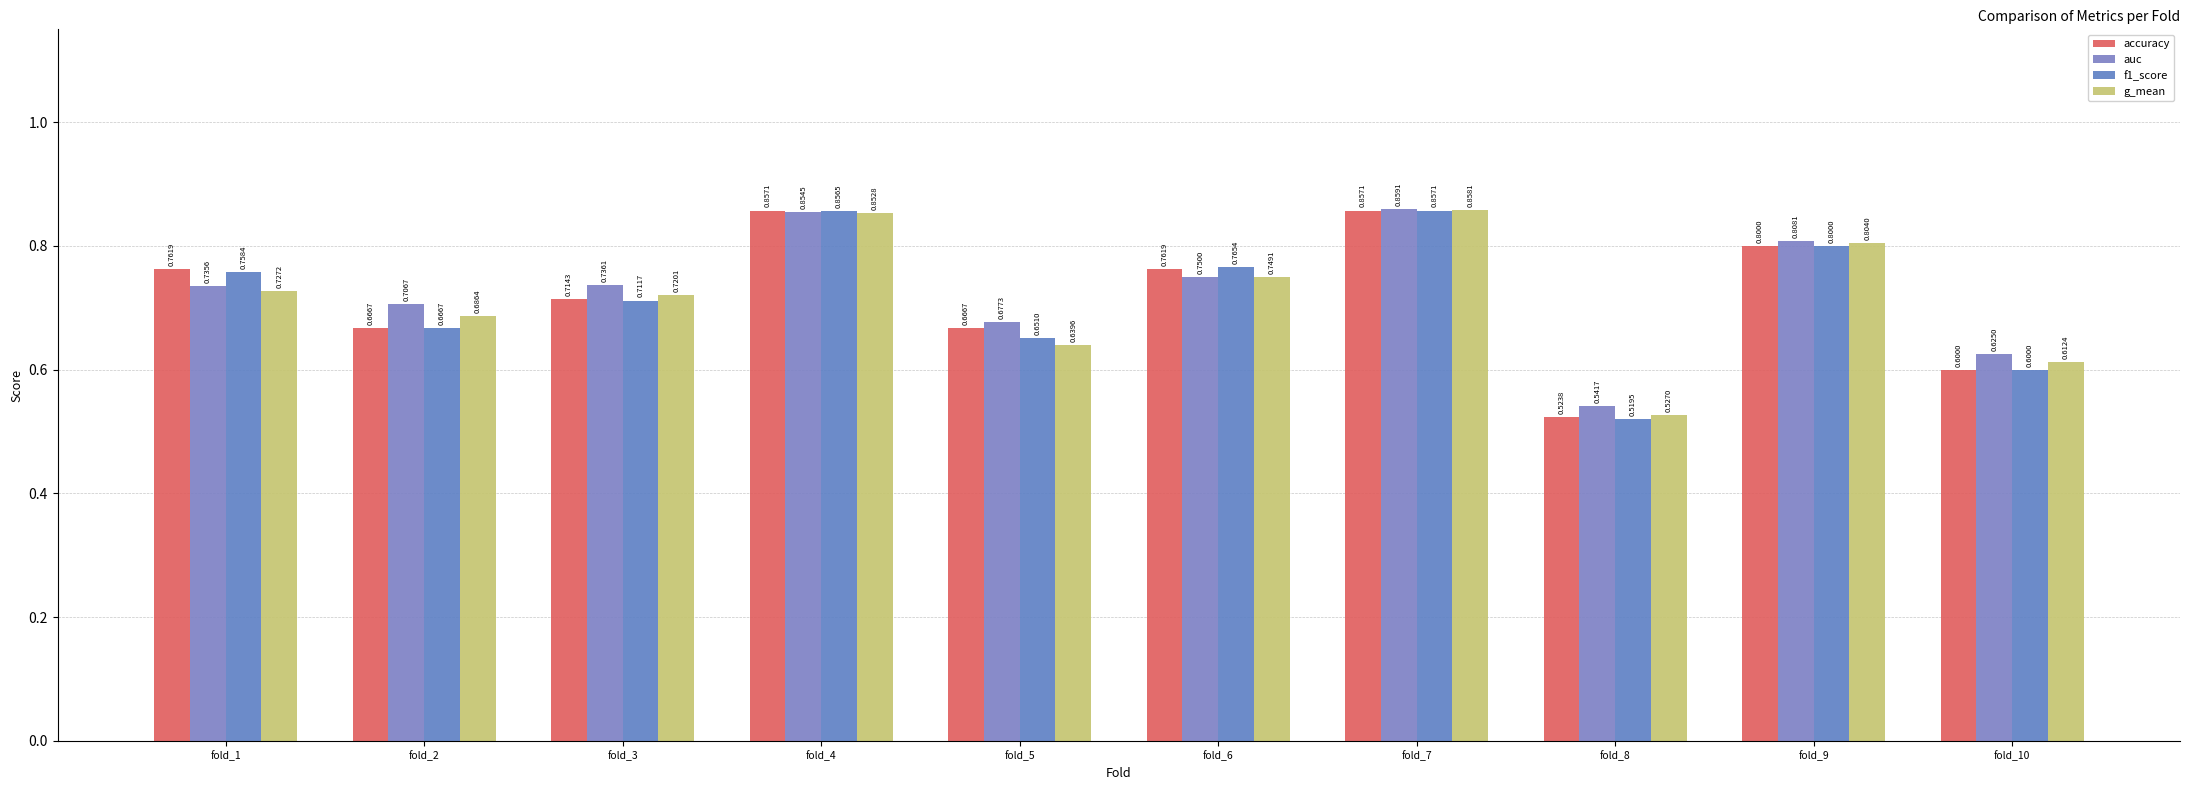

How many groups of bars are there?

10